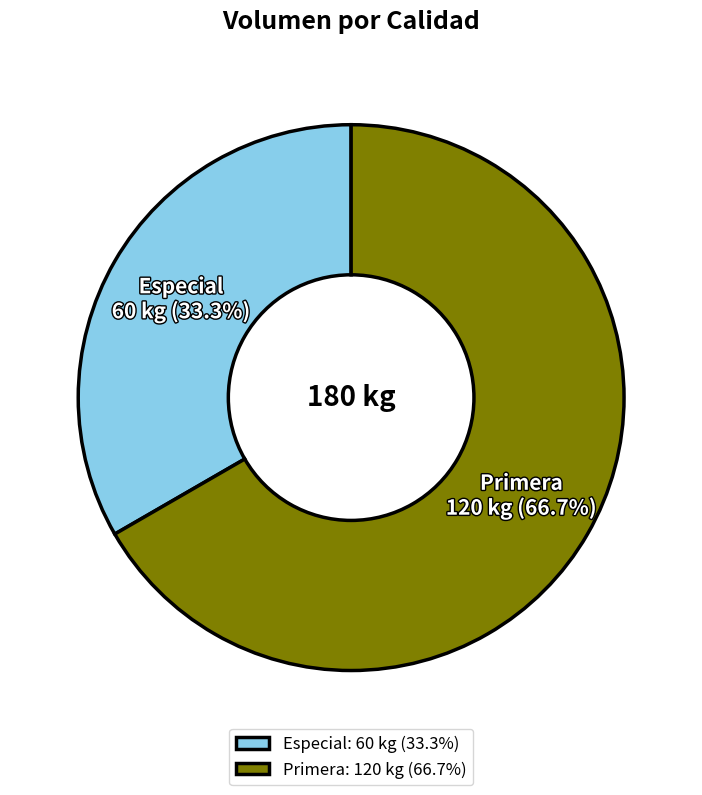

What percentage is the Especial slice, to the nearest percent?

33%